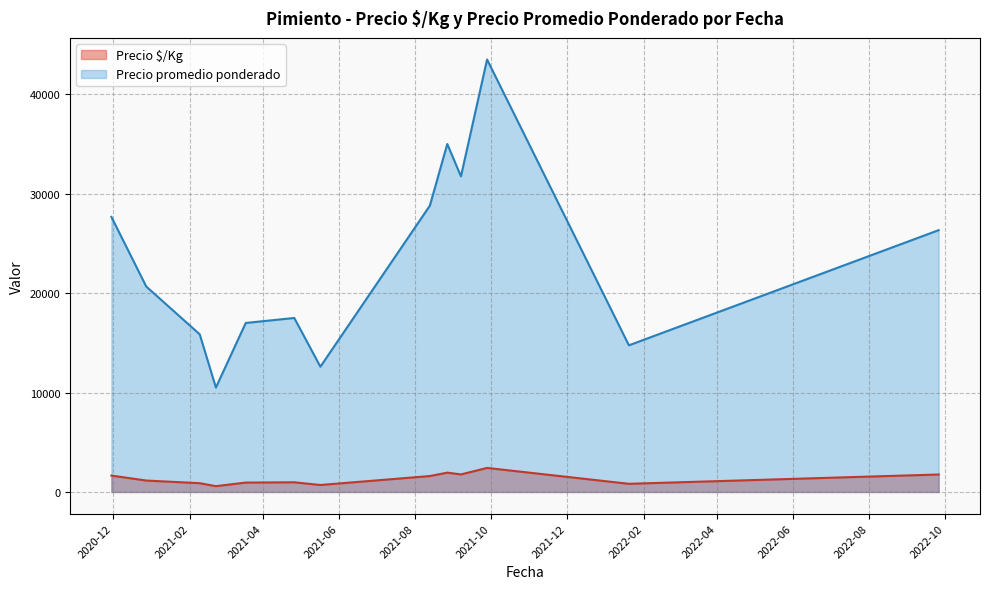

Which category has the lowest value across all series?

2021-02-22